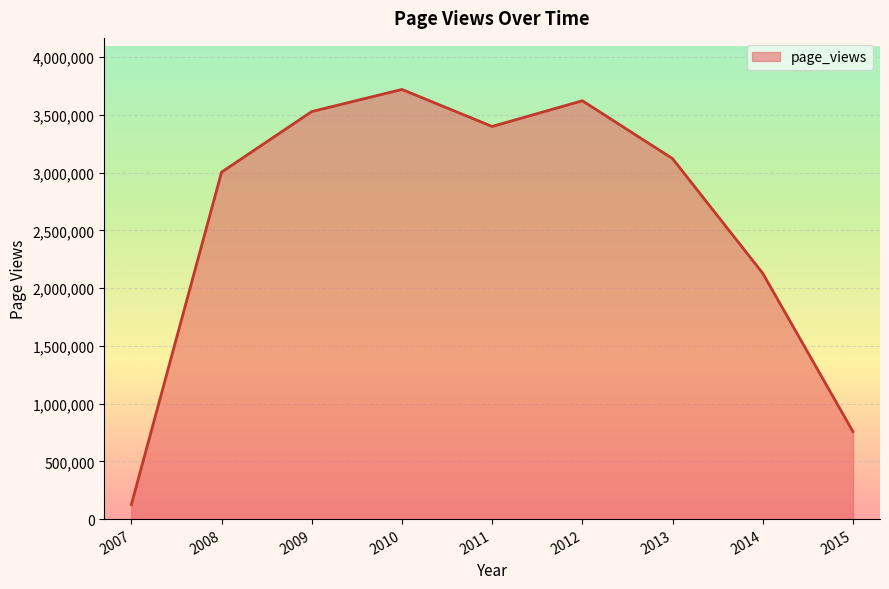

What is the smallest value displayed?

125376